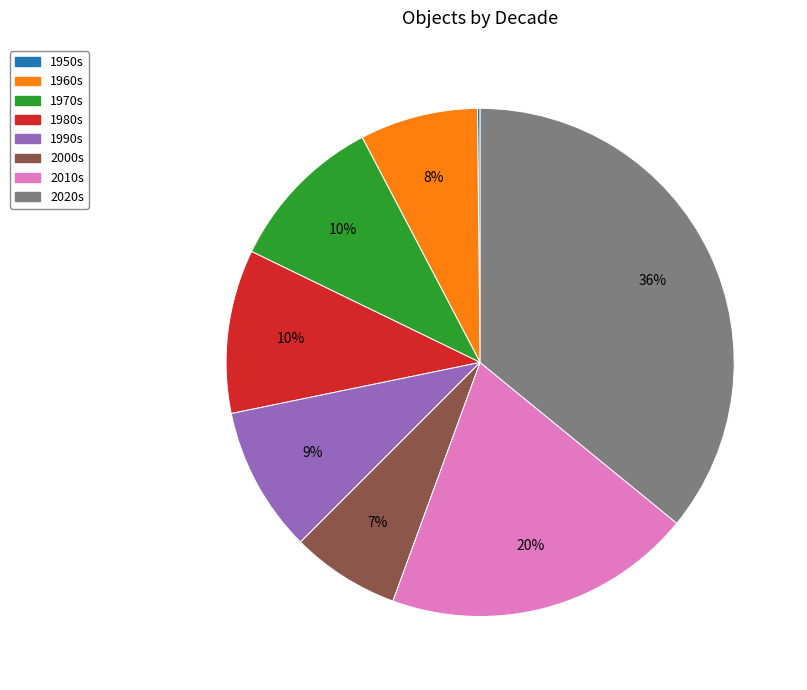

True or false: 2010s accounts for 20% of the total.

True